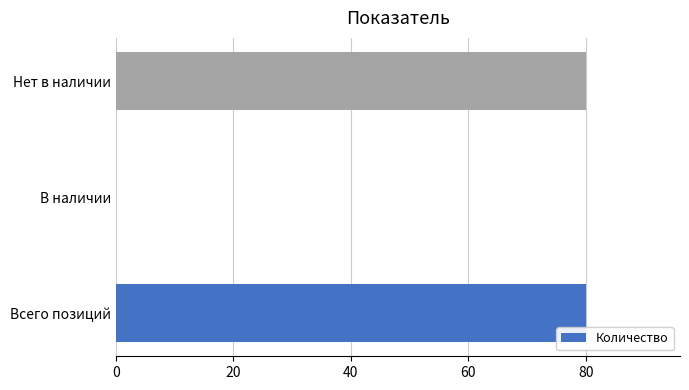

Count the values in the range 0 to 80.

3